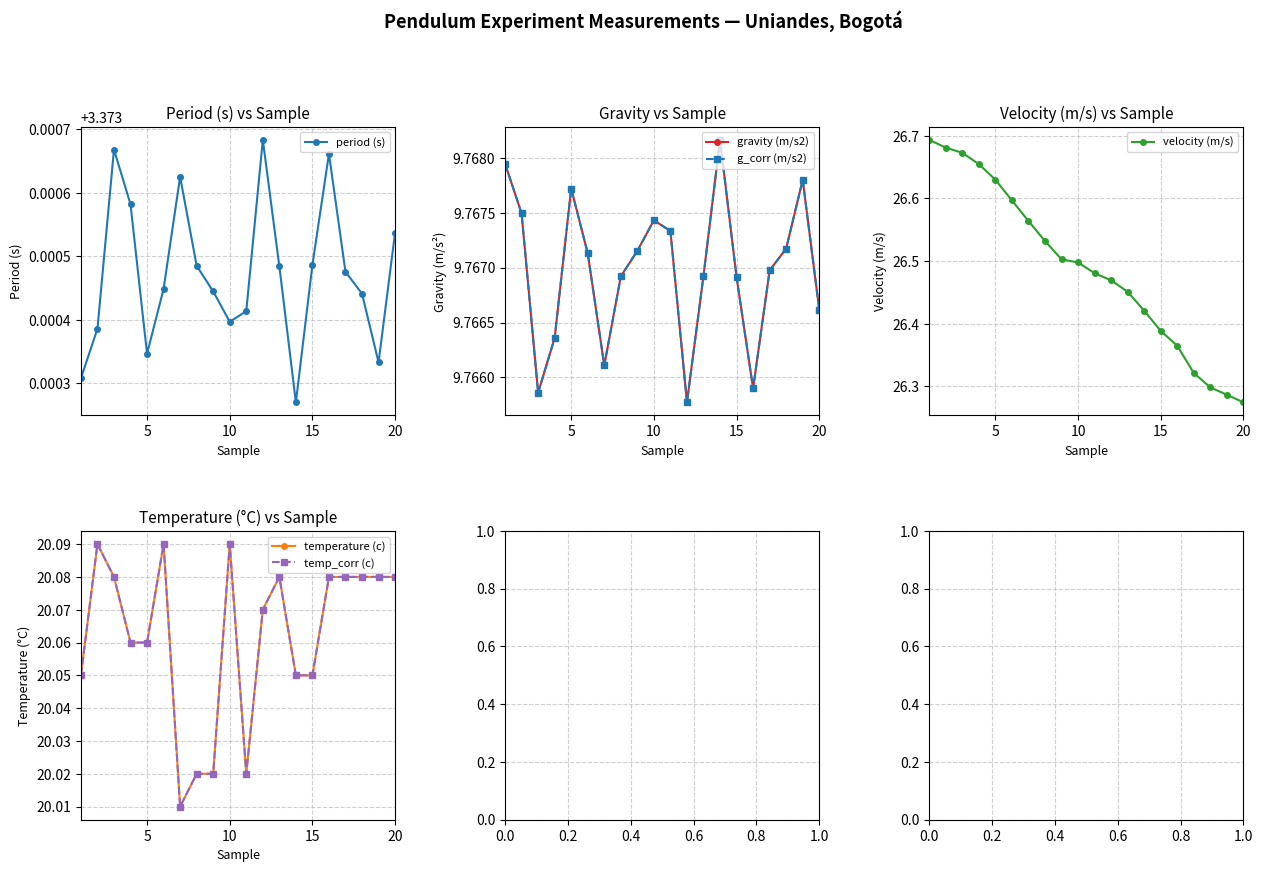

At which category does period (s) reach its first local valley?

5